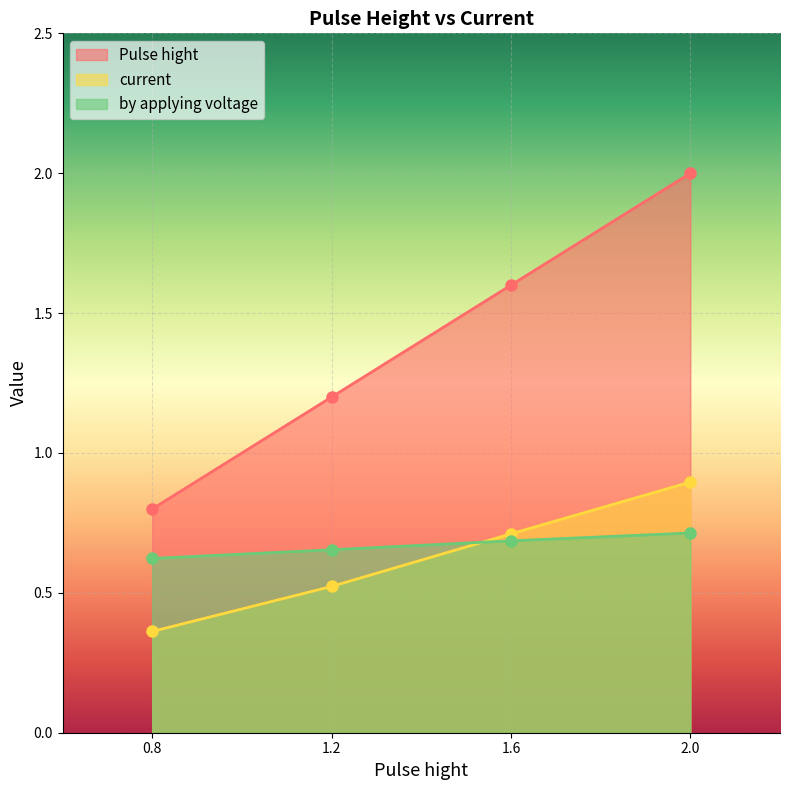

True or false: by applying voltage has more than 0 points higher than both neighbors.

False